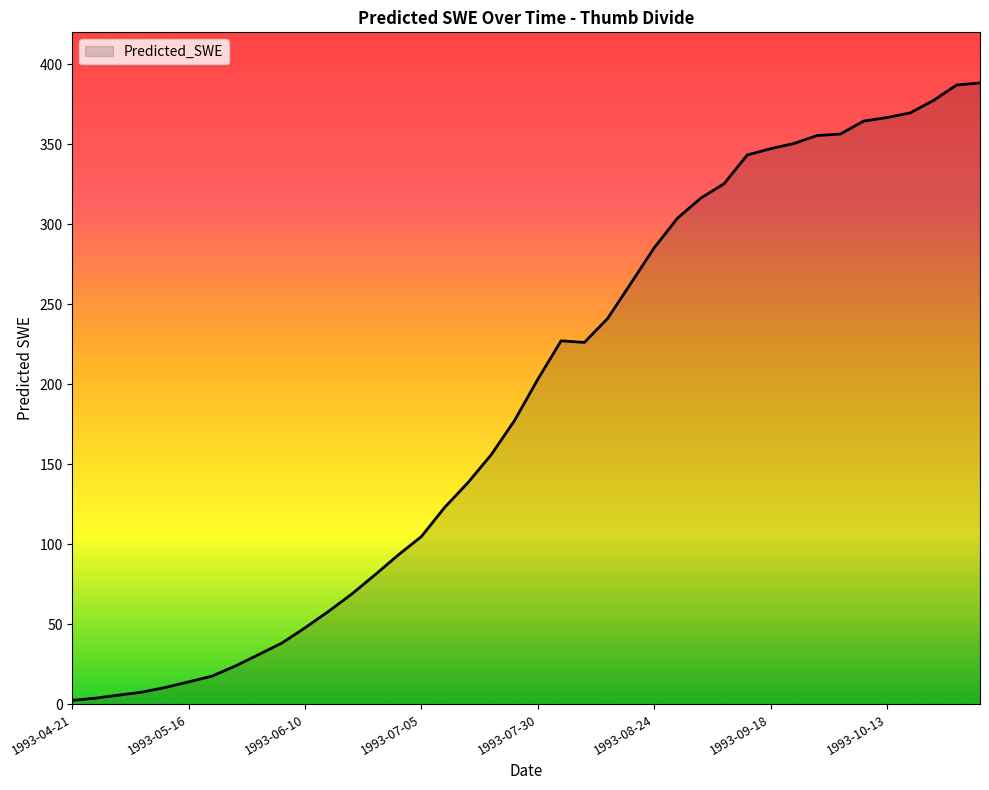

What is the difference between the maximum and minimum values?

385.9